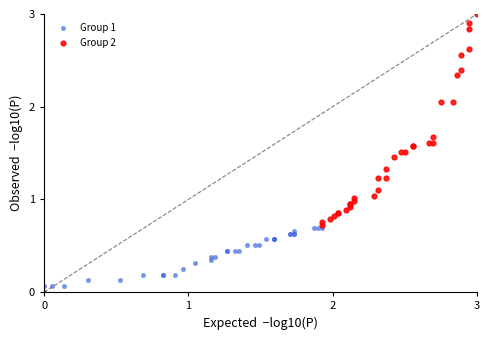

What are all the series names shown in the legend?

Group 1, Group 2